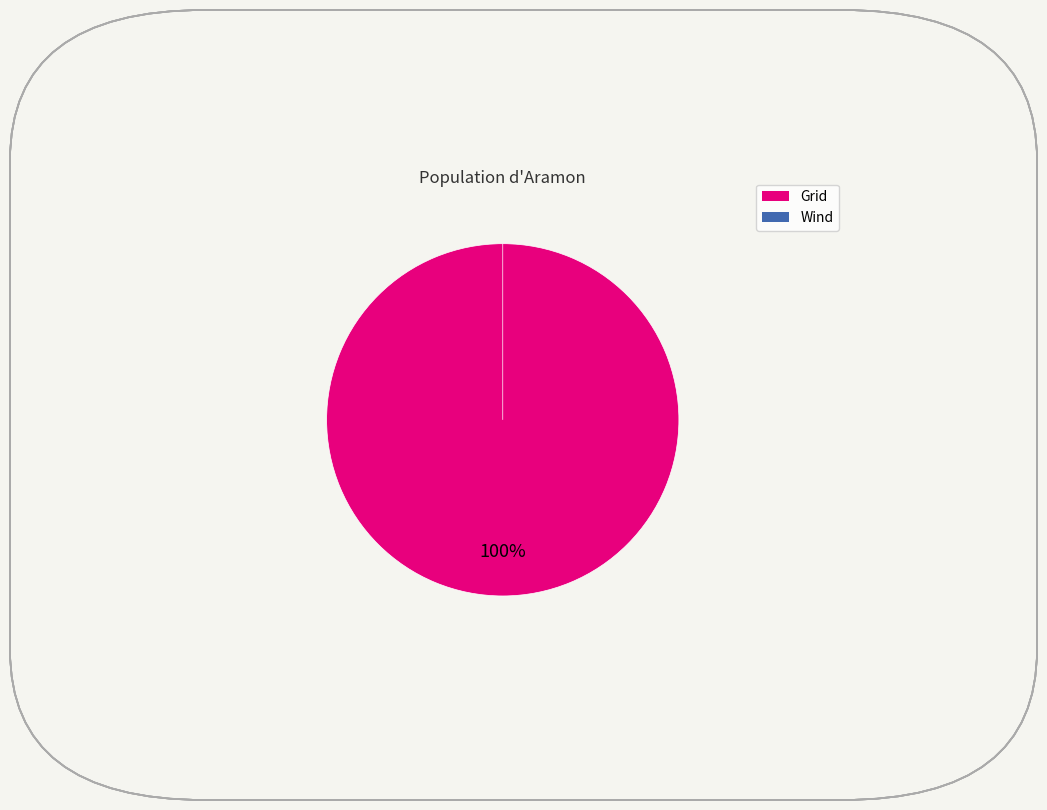

What is the largest slice in the pie chart?

Grid